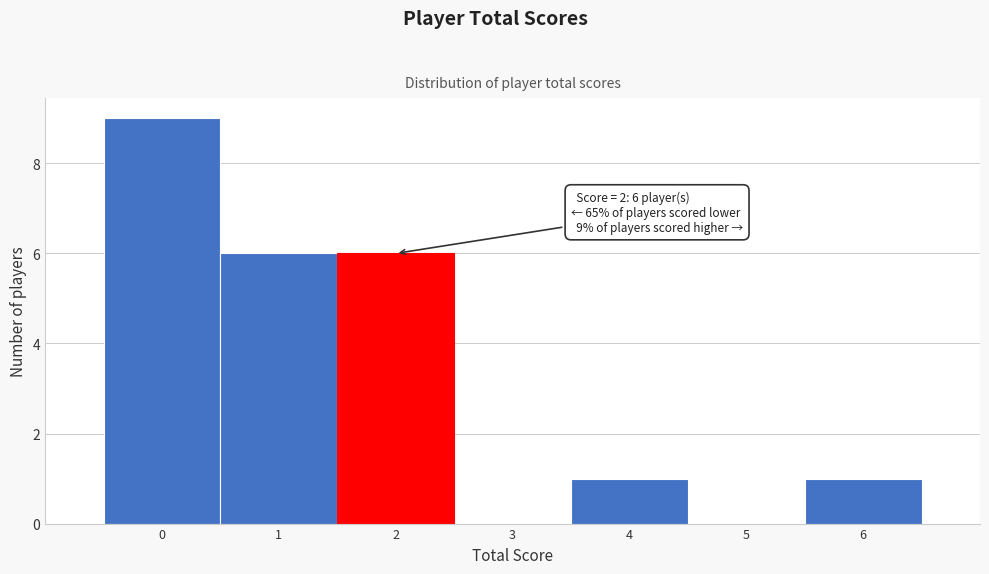

Over which range of the x-axis is the bar tallest?

-0.5 to 0.5